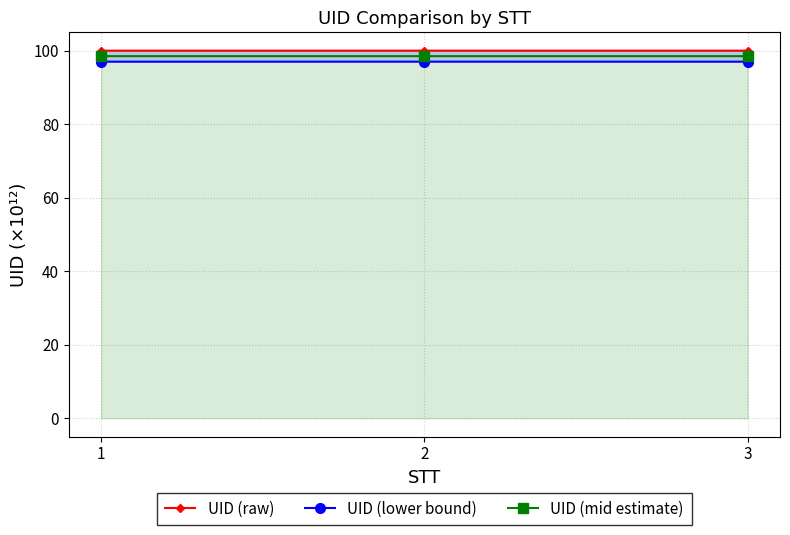

At which label is UID (mid estimate) closest to 98?

3